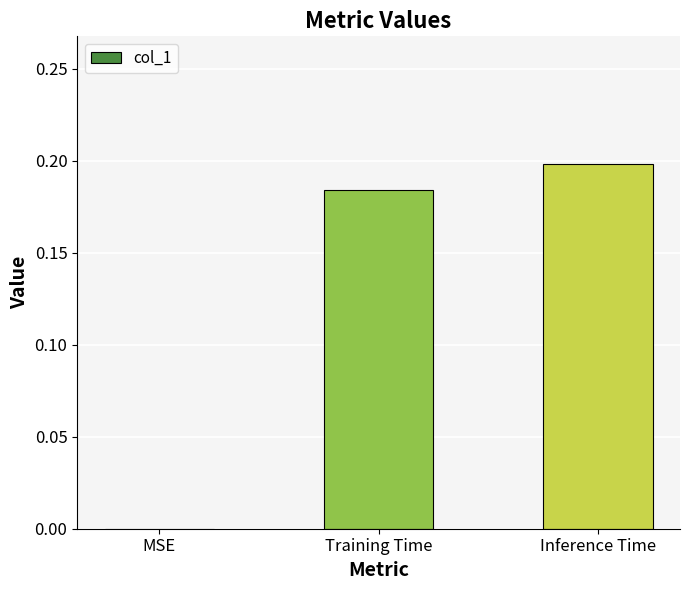

Which category has the highest value across all series?

Inference Time